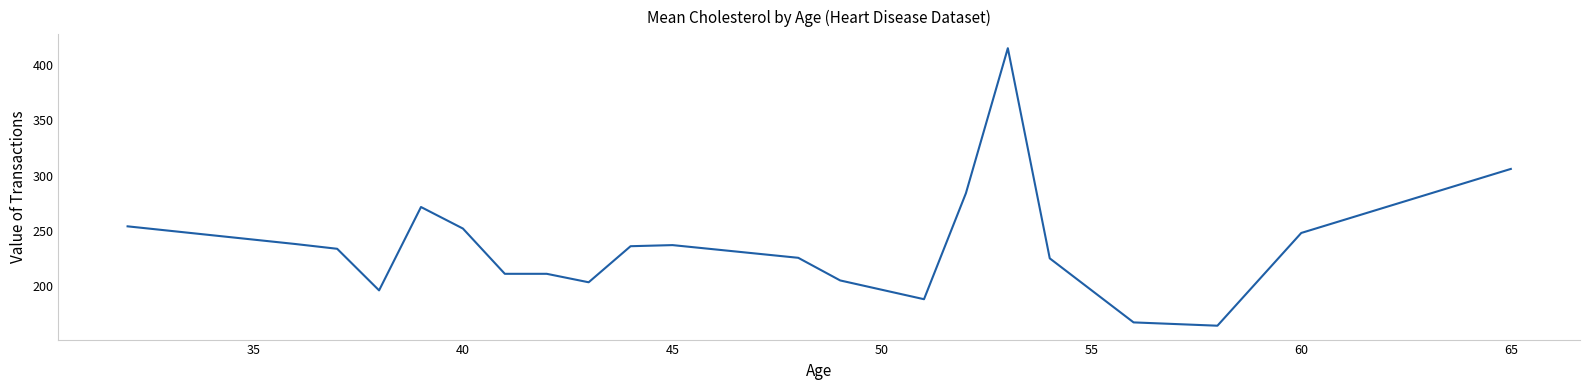

What is the minimum value shown in the chart?

164.0